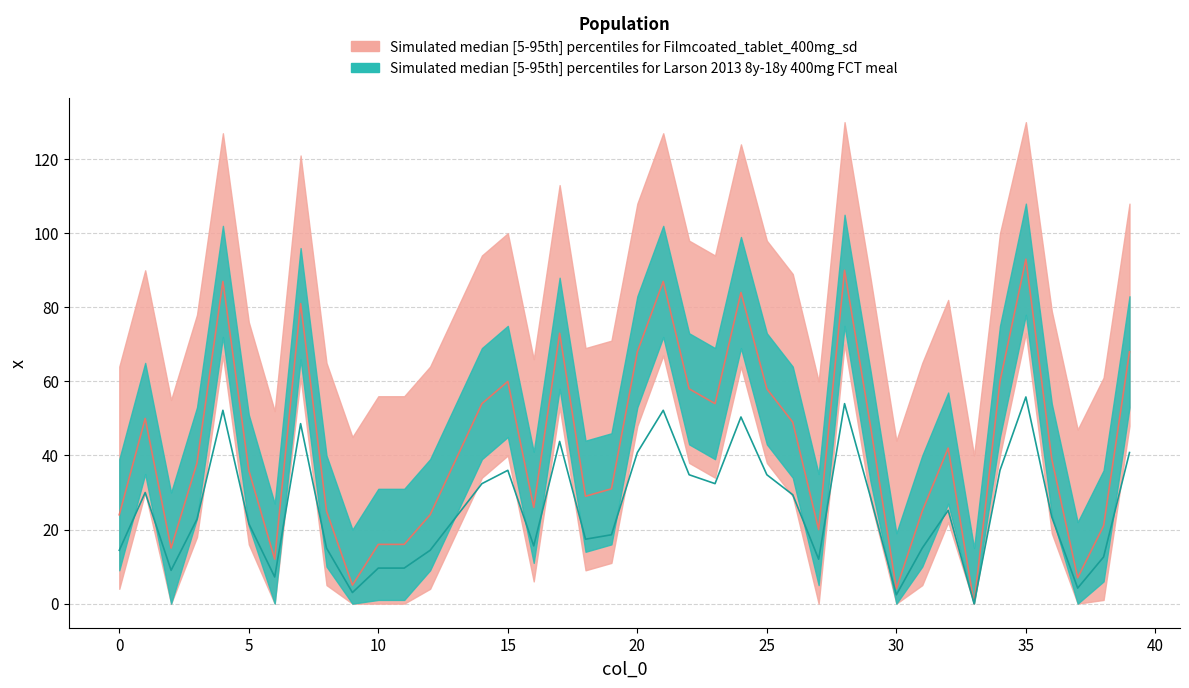

True or false: the data shows 17.8 at 38.

False